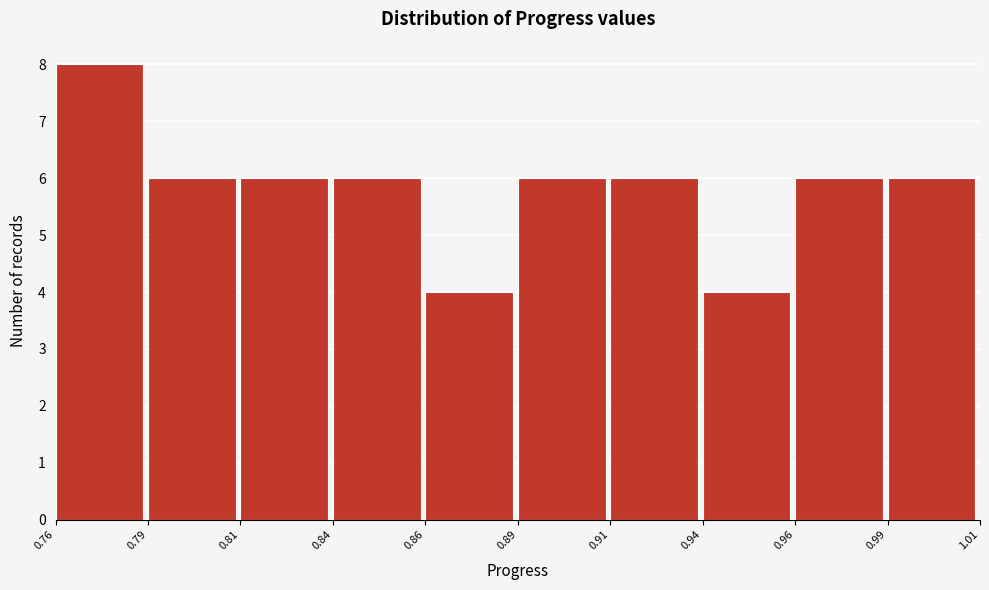

Reading right to left, list all the values displayed in this chart.

6	6	4	6	6	4	6	6	6	8